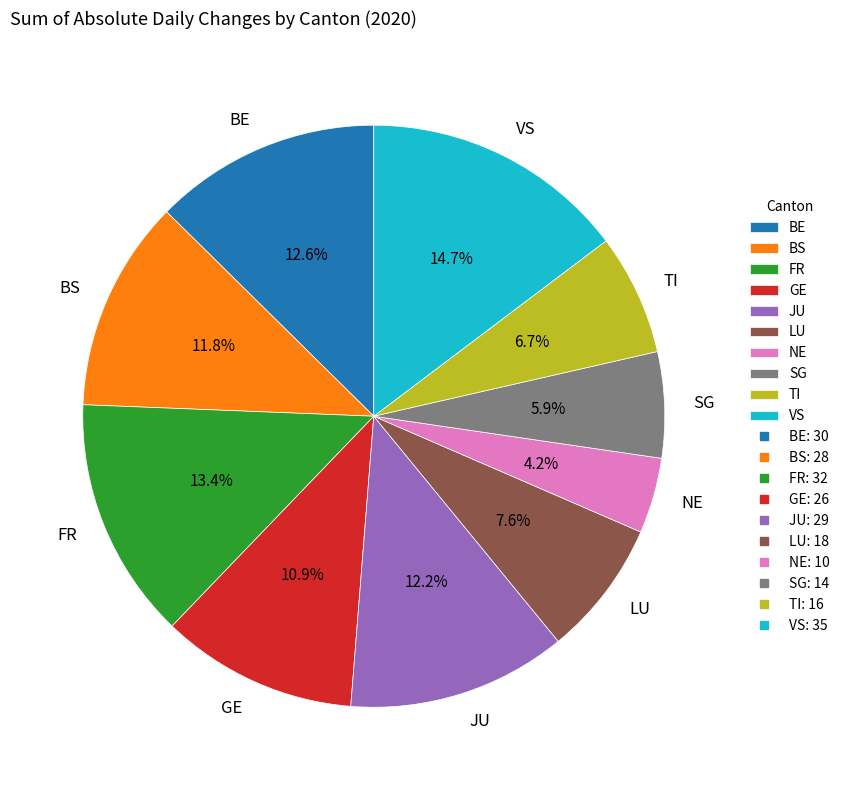

What is the smallest slice in the pie chart?

NE